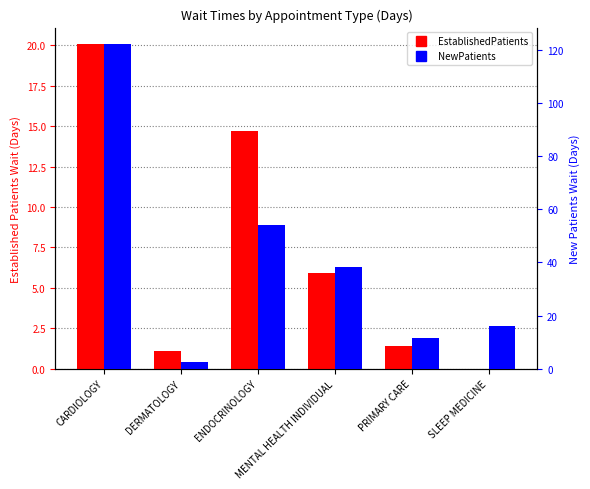

What is the label of the 5th bar from the left?

PRIMARY CARE